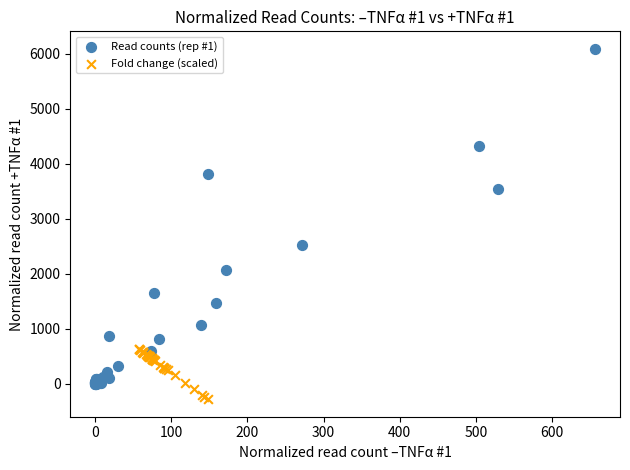

Which series reaches the maximum Y coordinate?

Read counts (rep #1)